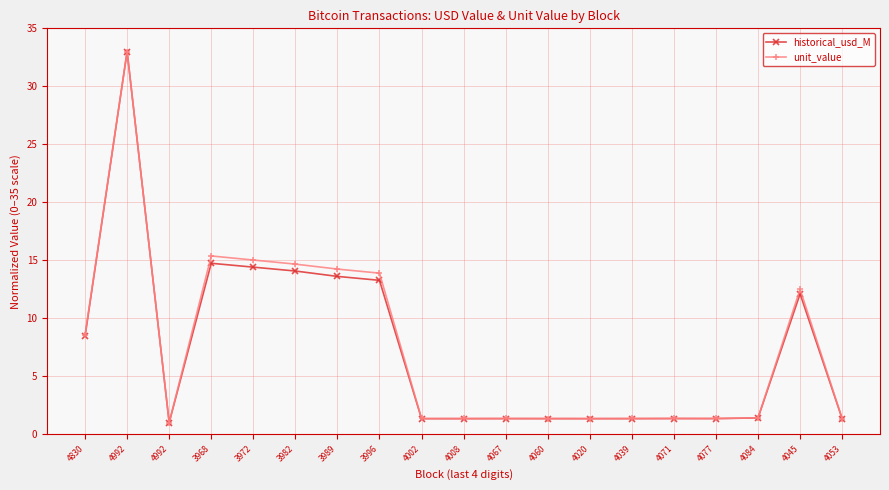

The unit_value series shows 1.4 at 4060. True or false?

True